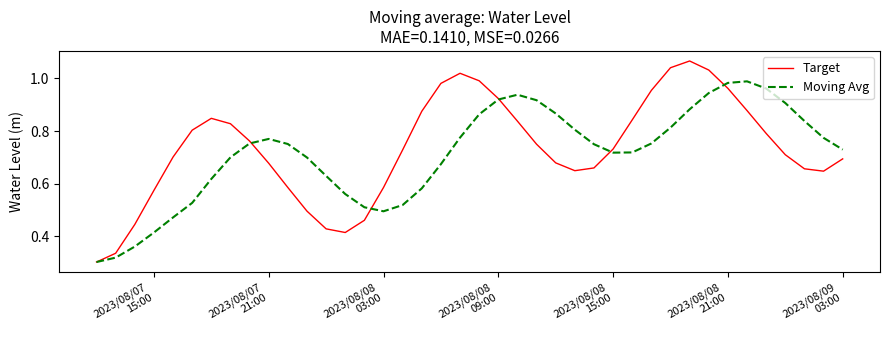

Which series has the largest range (max minus min)?

Target